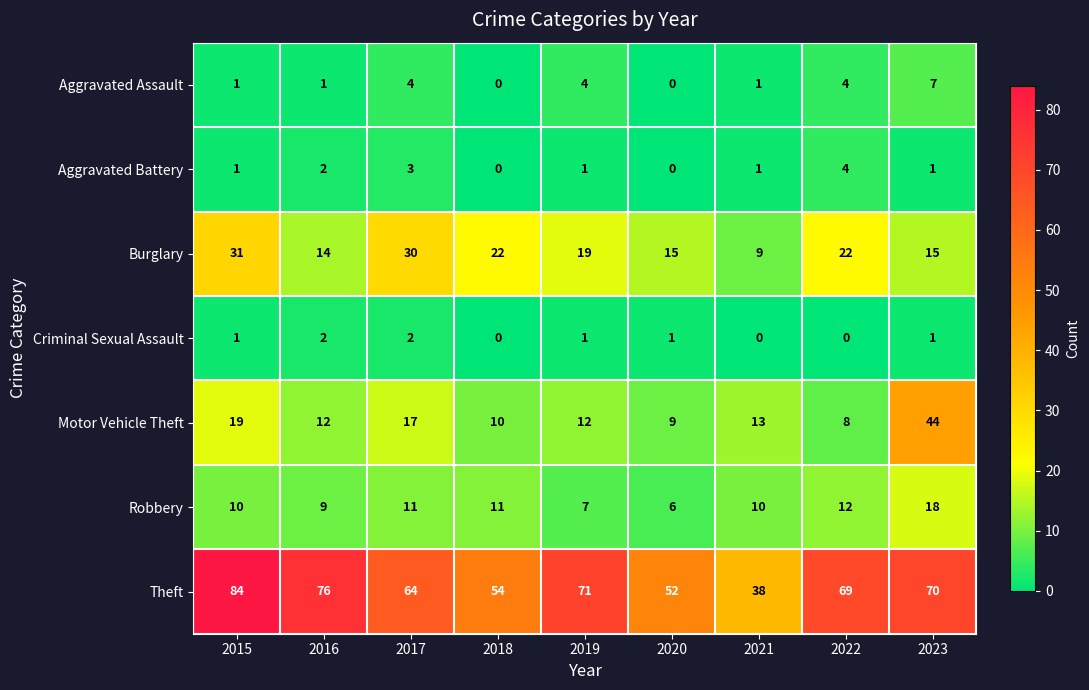

Is it true that Aggravated Assault equals 4 at 2022?

True